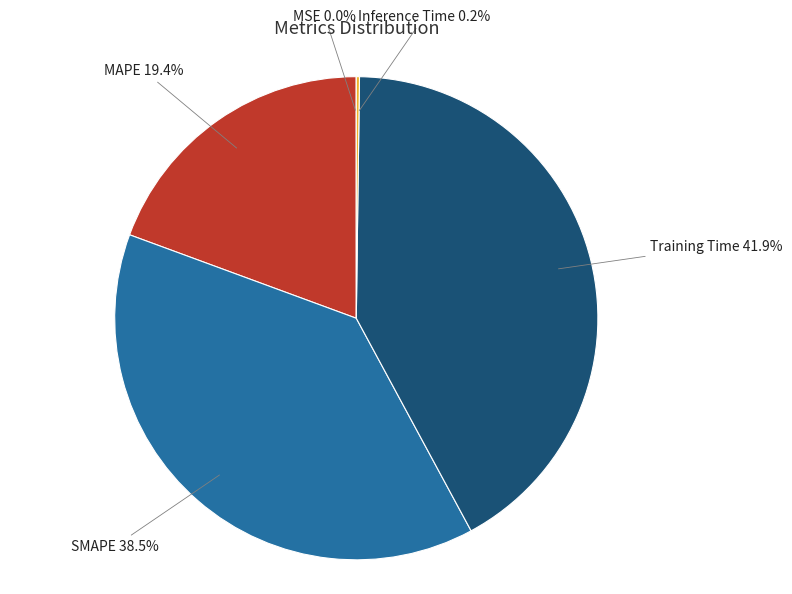

Is it true that Training Time is 42% of the pie?

True